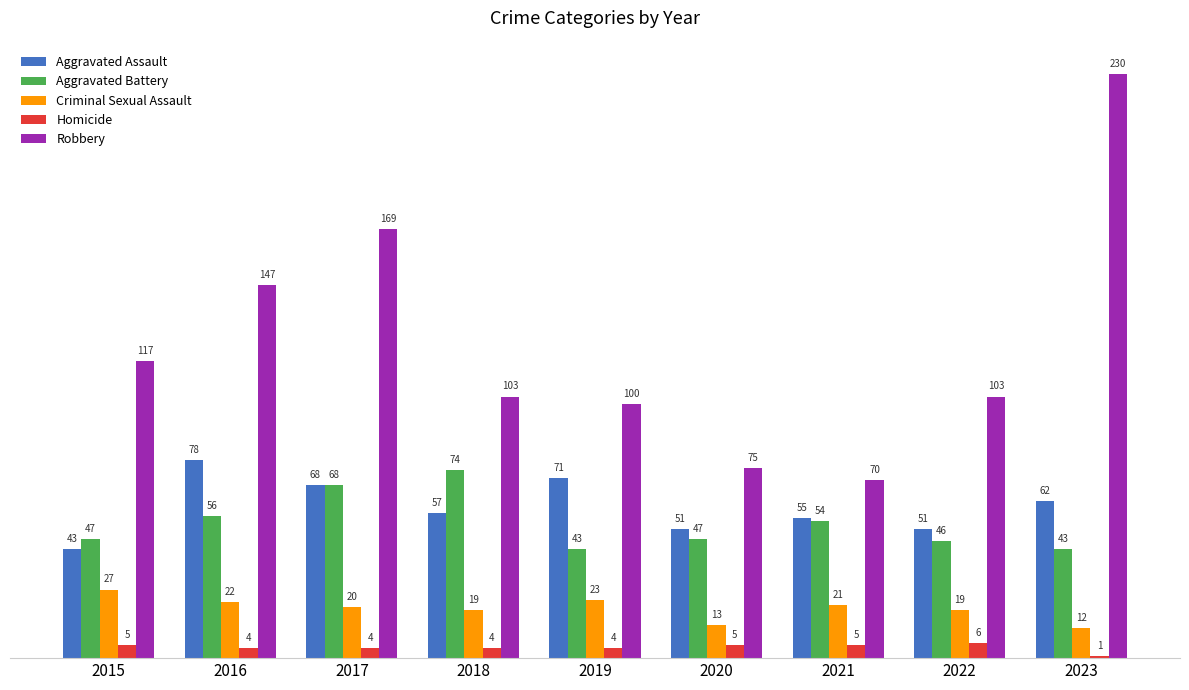

What is the average value of the Robbery series?

124